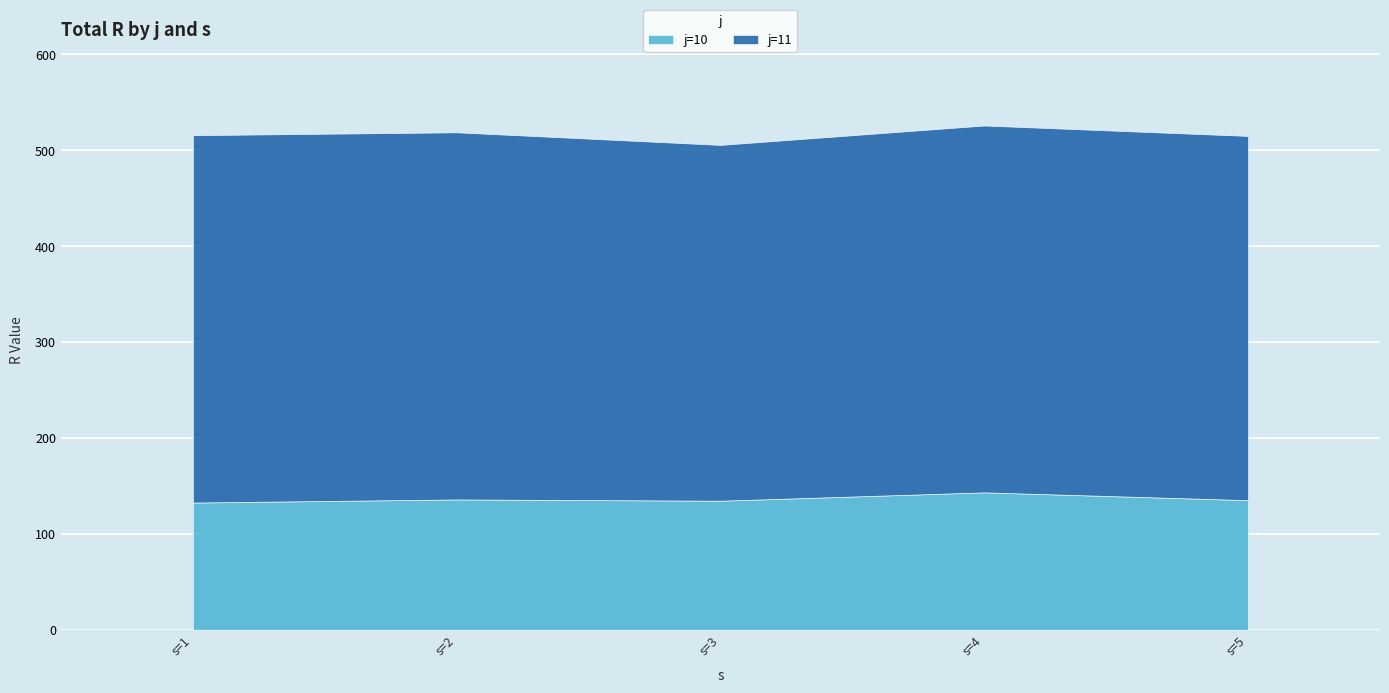

How many lines are shown in the chart?

2